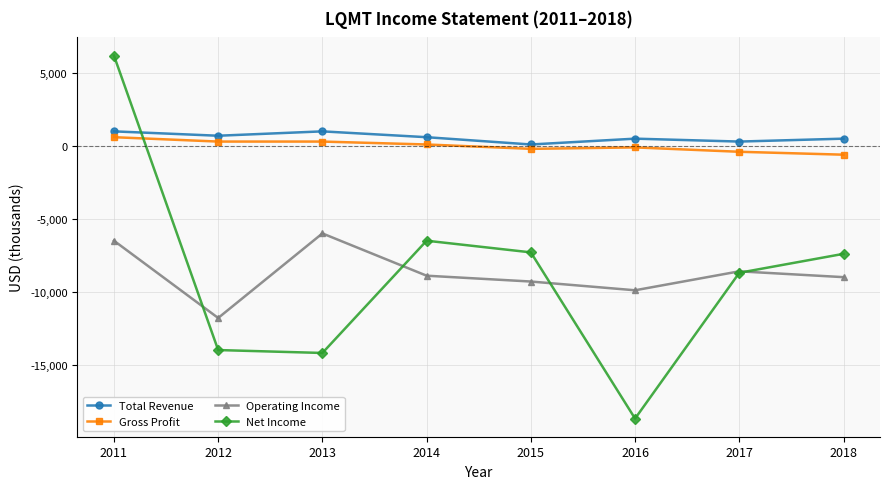

What is the maximum value for Net Income?

6200